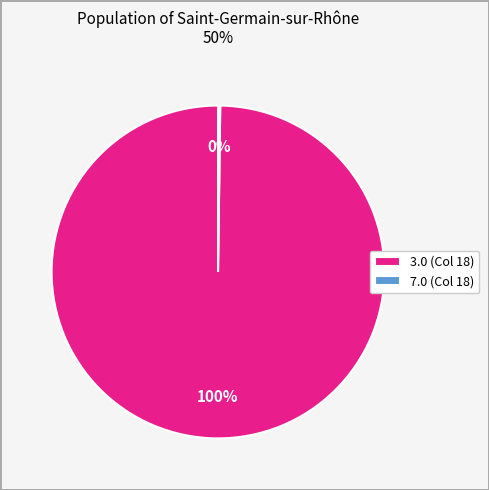

Is it true that 3.0 (Col 18) is 100% of the pie?

True